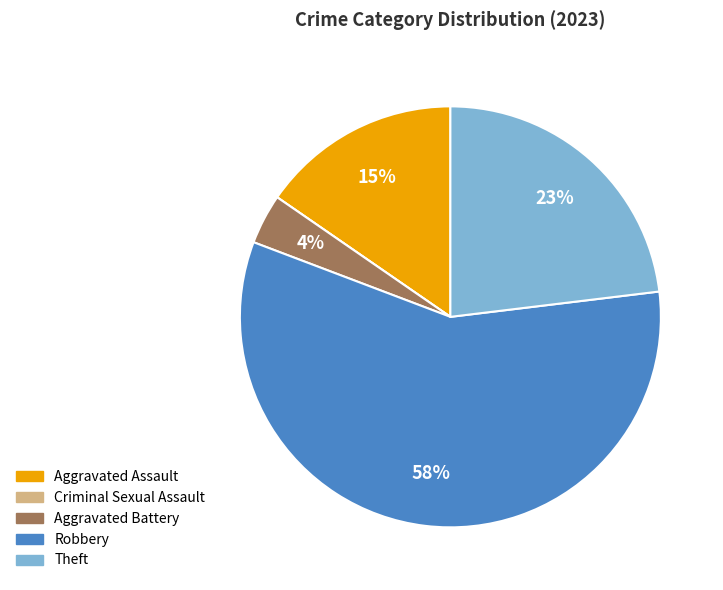

Is it true that Aggravated Assault is 15% of the pie?

True